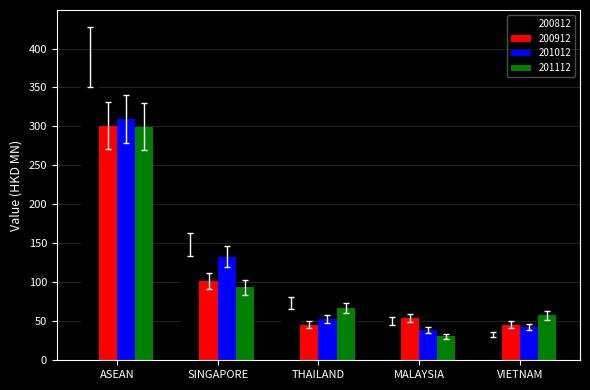

Rank the categories by 200812 value from lowest to highest.

VIETNAM, MALAYSIA, THAILAND, SINGAPORE, ASEAN